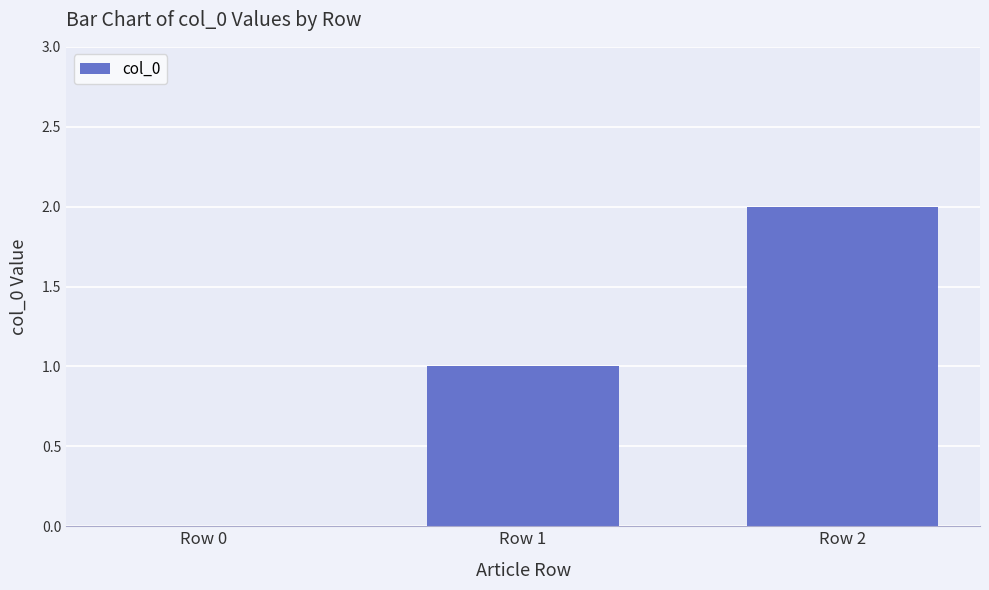

True or false: the data shows 1 at Row 2.

False